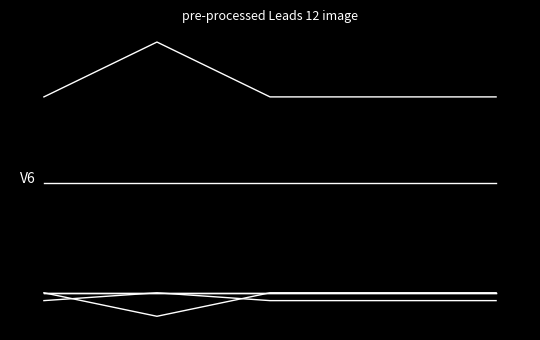

Does the chart display data point markers on the line(s)?

No